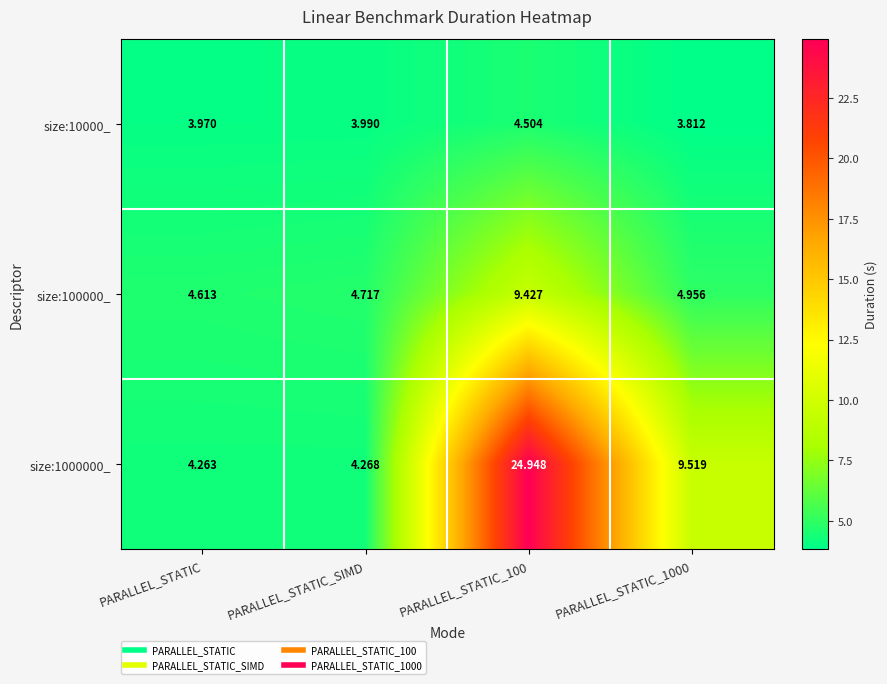

Which label corresponds to the smallest value in the chart?

PARALLEL_STATIC_1000